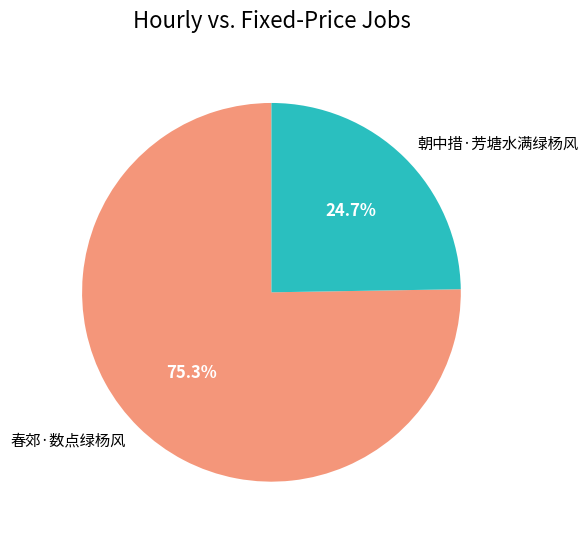

Rank the categories by value from highest to lowest.

春郊·数点绿杨风, 朝中措·芳塘水满绿杨风